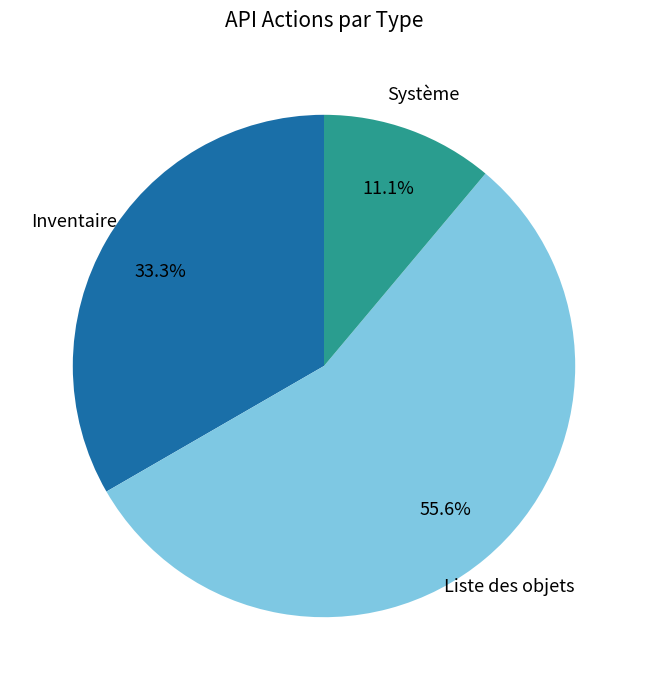

Rank the categories by value from lowest to highest.

Système, Inventaire, Liste des objets